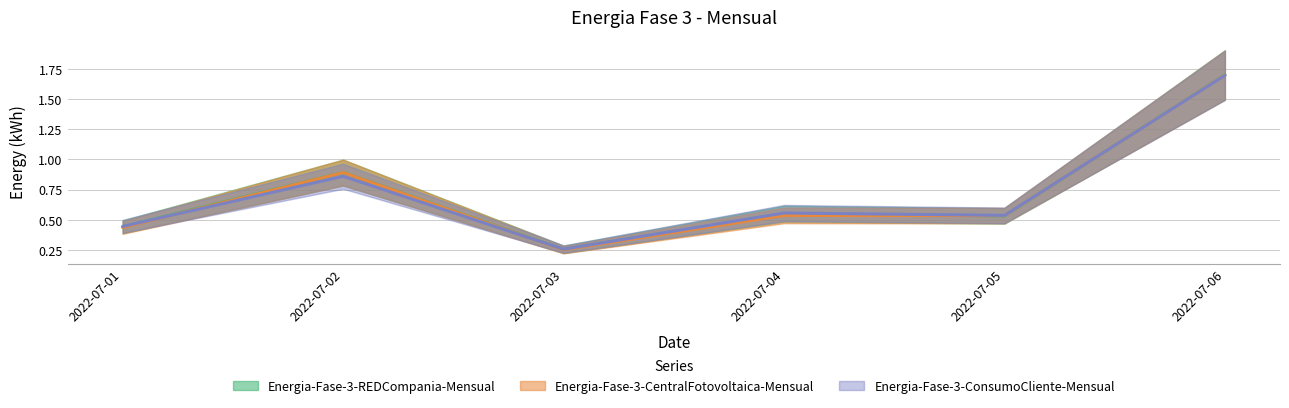

Rank the series by their maximum value, from lowest to highest.

Energia-Fase-3-ConsumoCliente-Mensual, Energia-Fase-3-CentralFotovoltaica-Mensual, Energia-Fase-3-REDCompania-Mensual